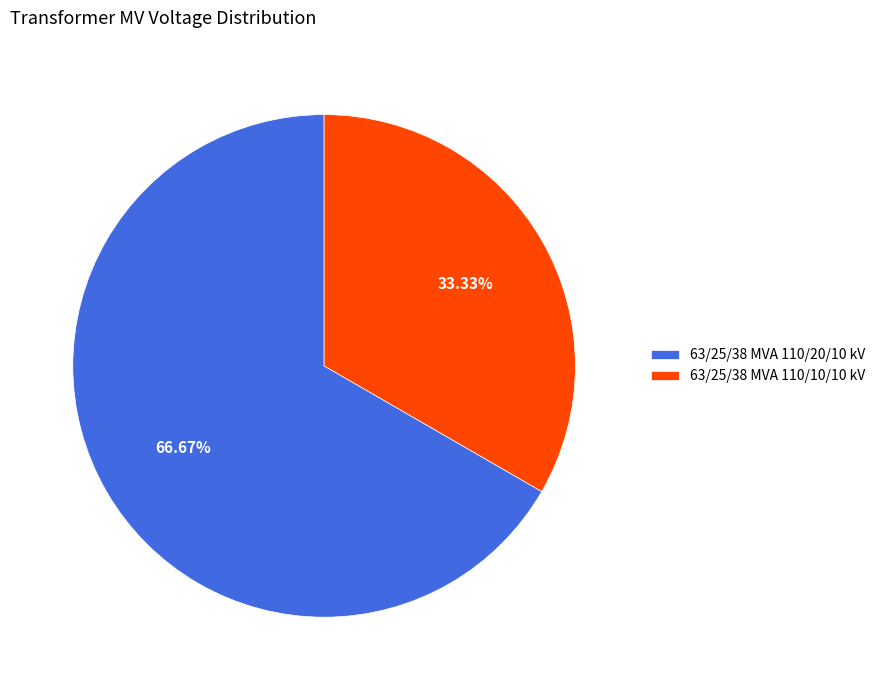

What percentage do 63/25/38 MVA 110/10/10 kV and 63/25/38 MVA 110/20/10 kV together represent?

100.0%